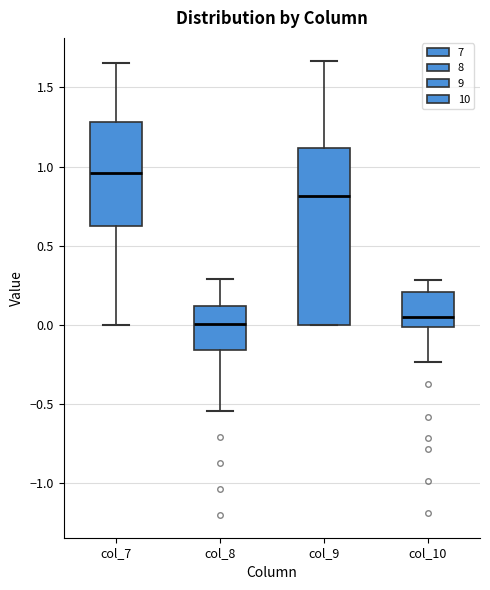

Where is the upper edge of the box for col_10 on the y-axis? The values are not printed on the chart, so give them approximately, as read against the axis.

0.20